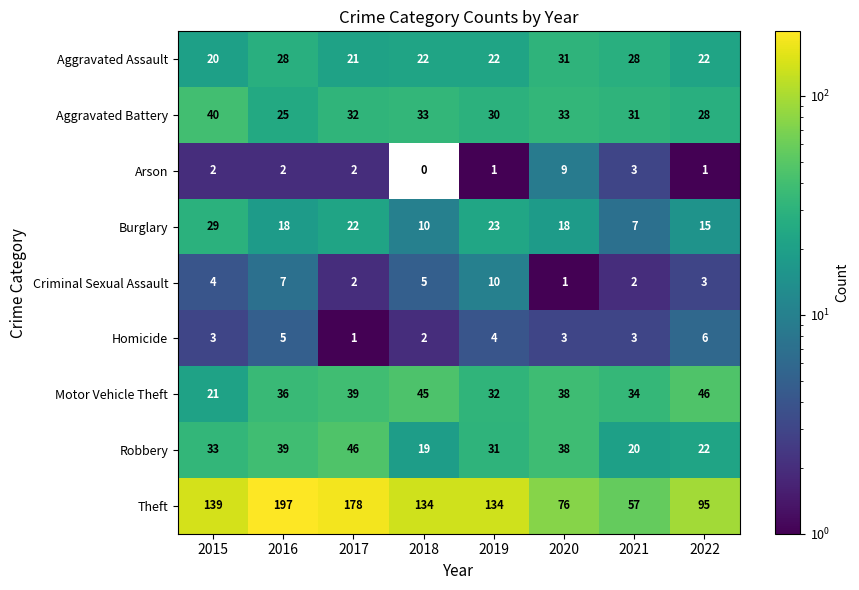

The Arson series shows 0 at 2018. True or false?

True